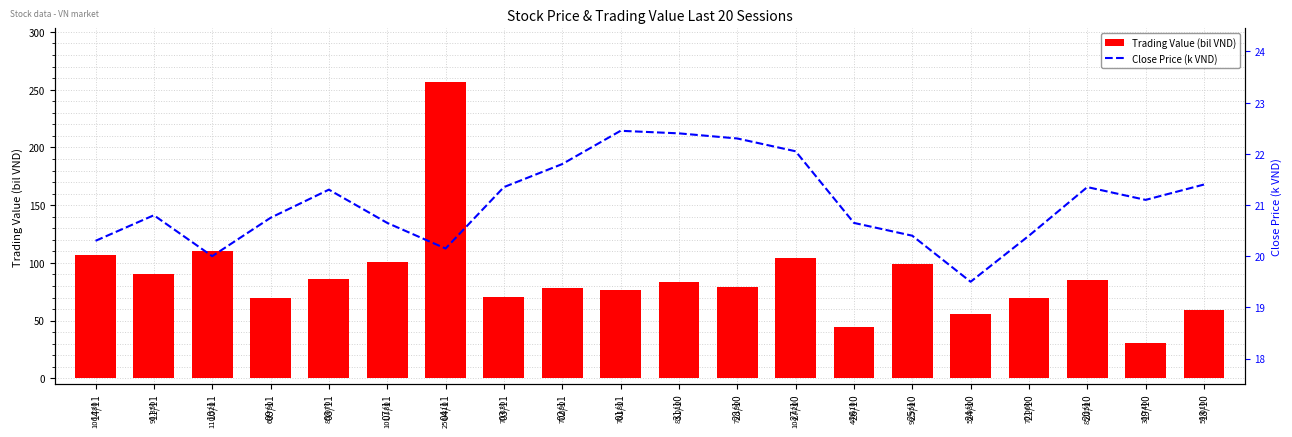

List the series in order of their peak value, lowest first.

Close Price (k VND), Trading Value (bil VND)